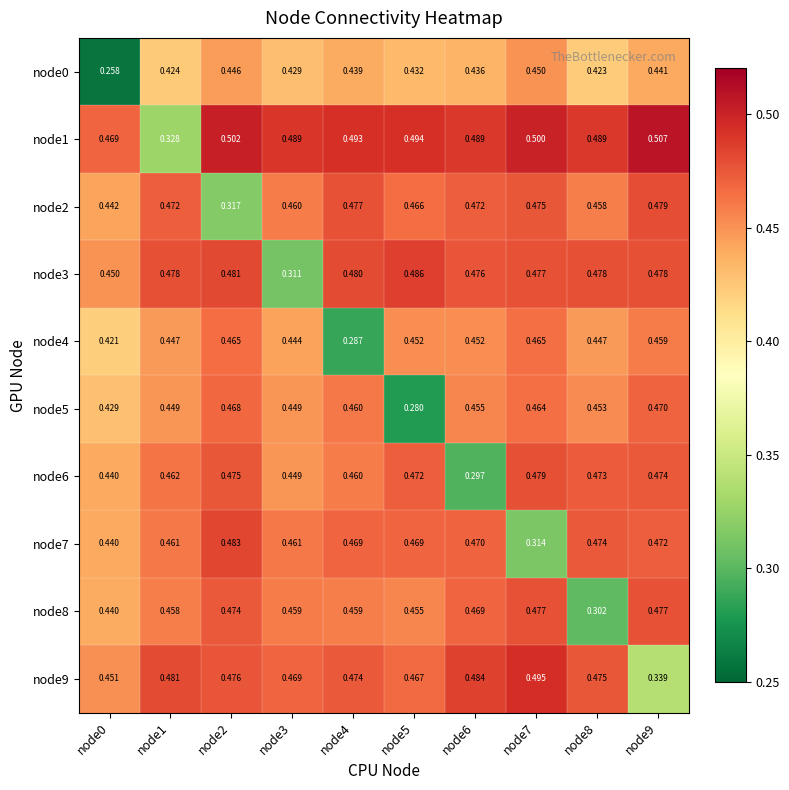

Is the value of node9 at node3 greater than the value of node5 at node7?

Yes